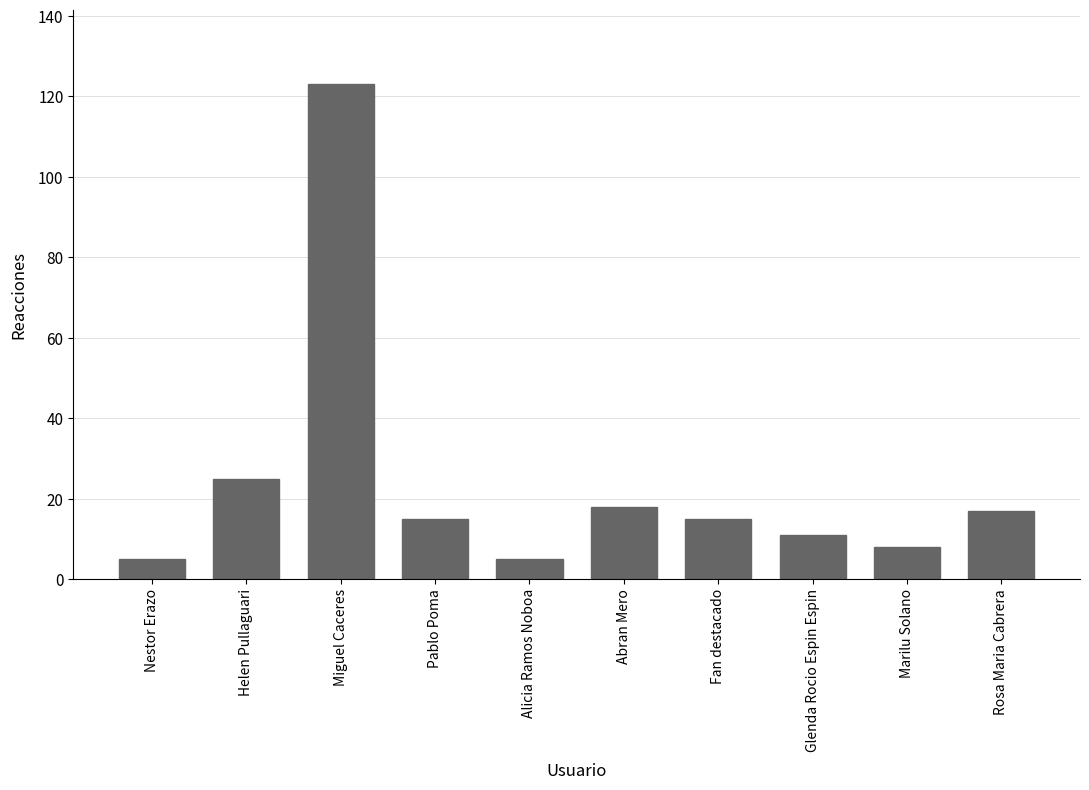

What position from the right is Fan destacado?

4